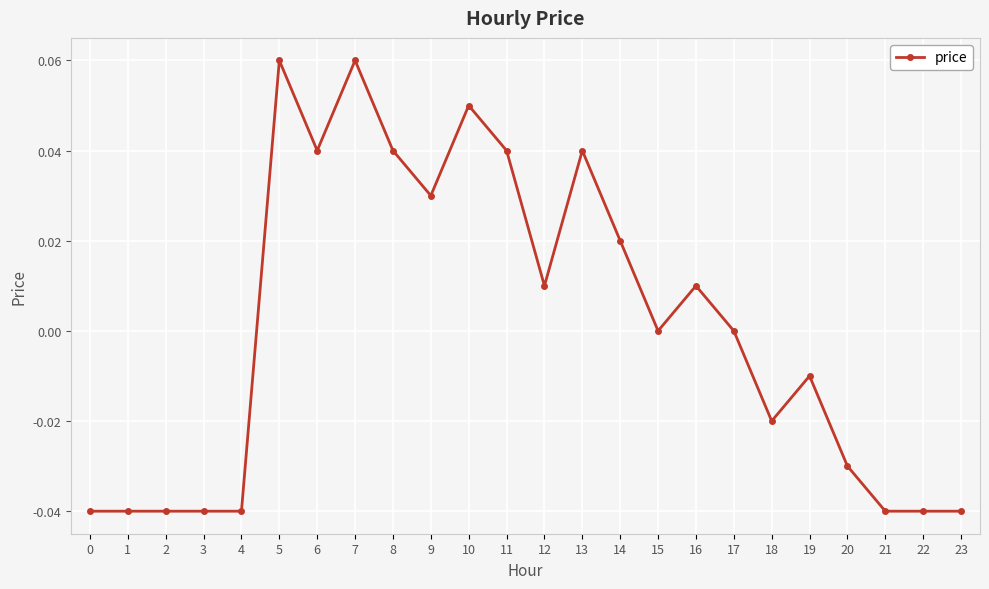

The value at 13 is 0.0. True or false?

True